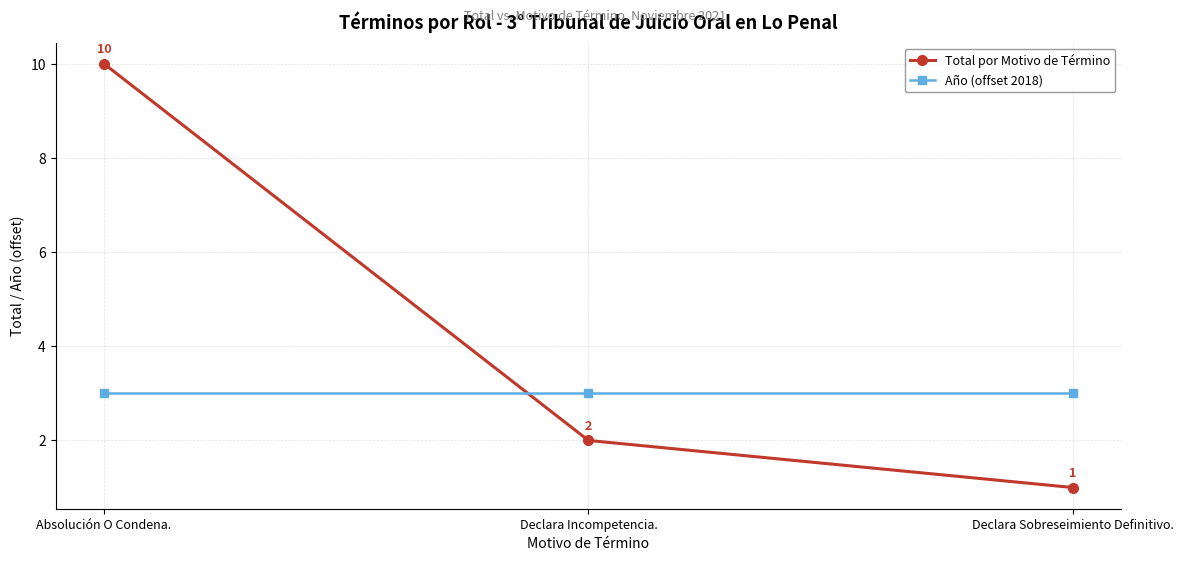

The value of Total por Motivo de Término at Absolución O Condena. is 10. True or false?

True